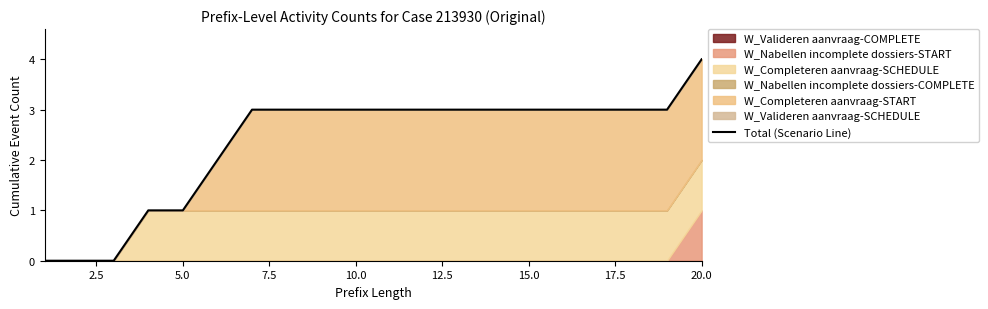

What is the value of the 13th point from the left?

3